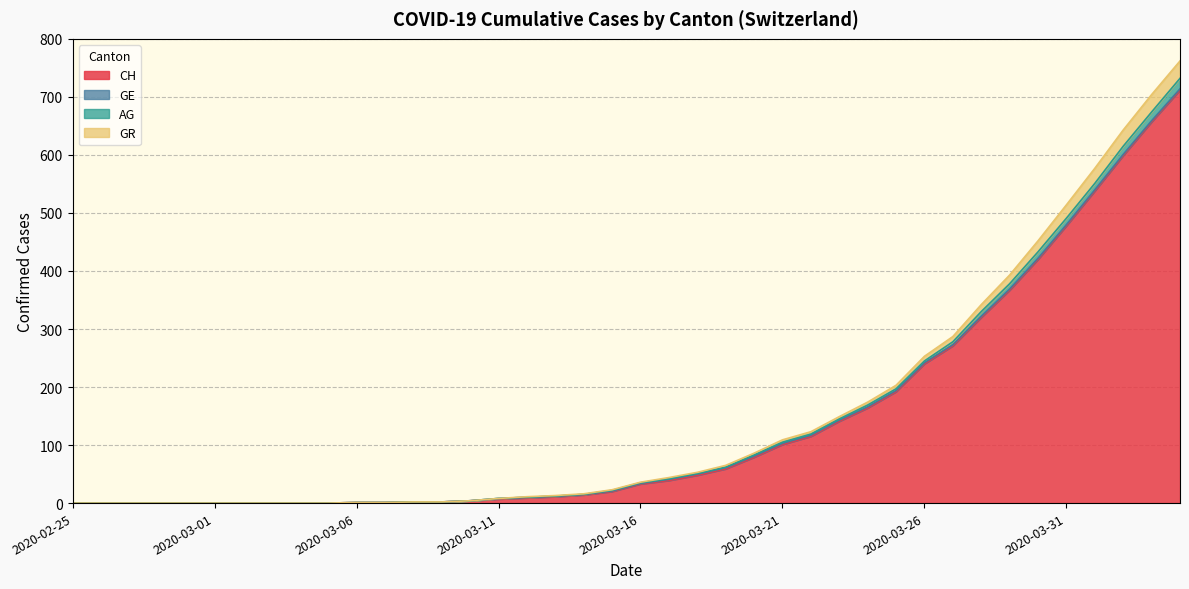

What is the maximum value for CH?

712